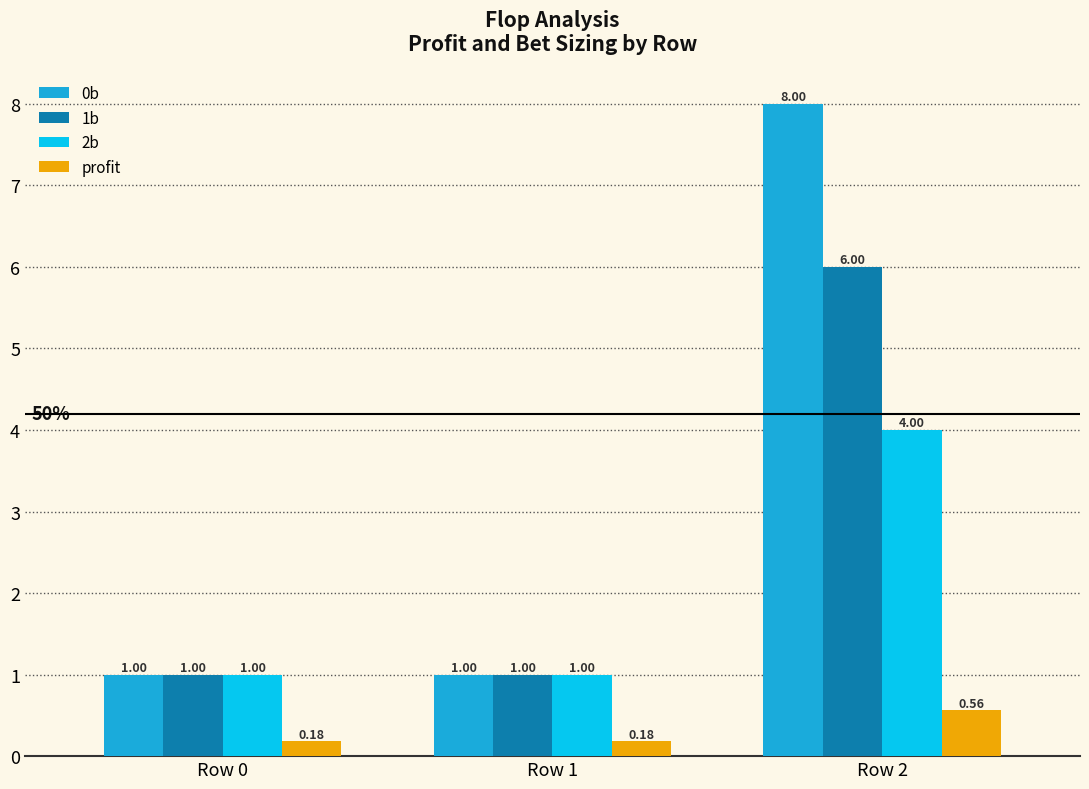

At Row 2, list the series in order from largest to smallest.

0b, 1b, 2b, profit